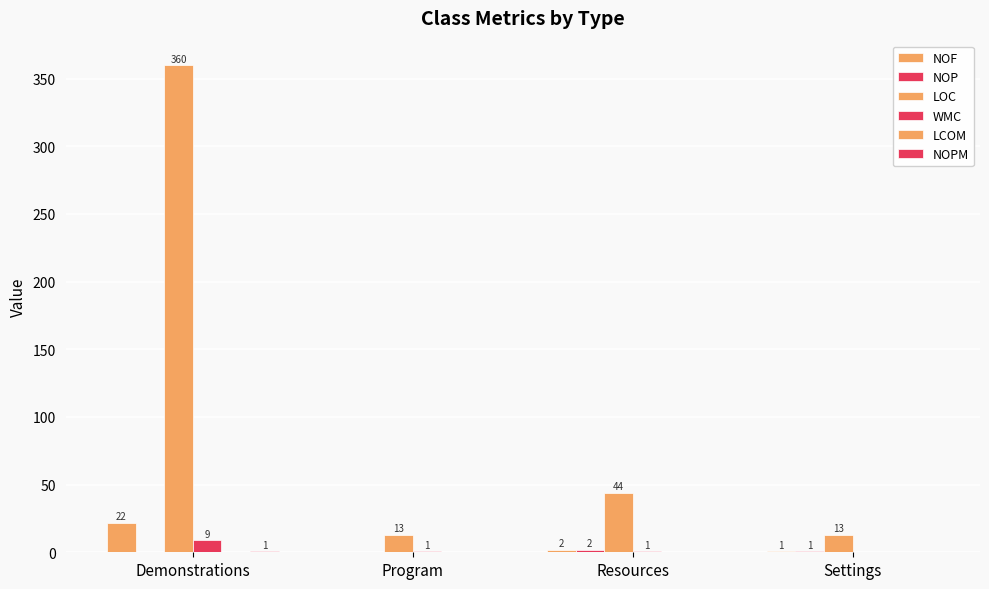

At which label does NOF first exceed 2?

Demonstrations